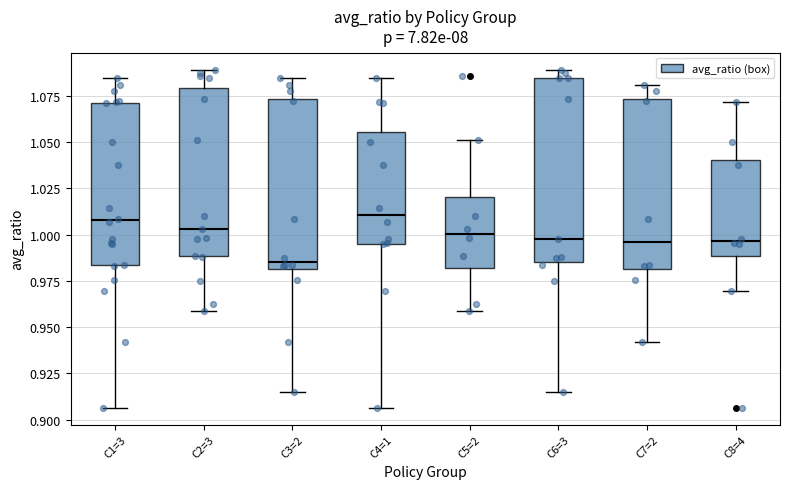

Reading left to right, transcribe this box plot: for each box, give where its median line is, the range the box spans, and where its two whiskers end, as read against the y-axis. The values are not printed on the chart, so give them approximately, as read against the axis.

C1=3: median 1.010, box 0.985 to 1.070, whiskers 0.905 to 1.085
C2=3: median 1.005, box 0.990 to 1.080, whiskers 0.960 to 1.090
C3=2: median 0.985, box 0.980 to 1.075, whiskers 0.915 to 1.085
C4=1: median 1.010, box 0.995 to 1.055, whiskers 0.905 to 1.085
C5=2: median 1.000, box 0.980 to 1.020, whiskers 0.960 to 1.050
C6=3: median 1.000, box 0.985 to 1.085, whiskers 0.915 to 1.090
C7=2: median 0.995, box 0.980 to 1.075, whiskers 0.940 to 1.080
C8=4: median 0.995, box 0.990 to 1.040, whiskers 0.970 to 1.070